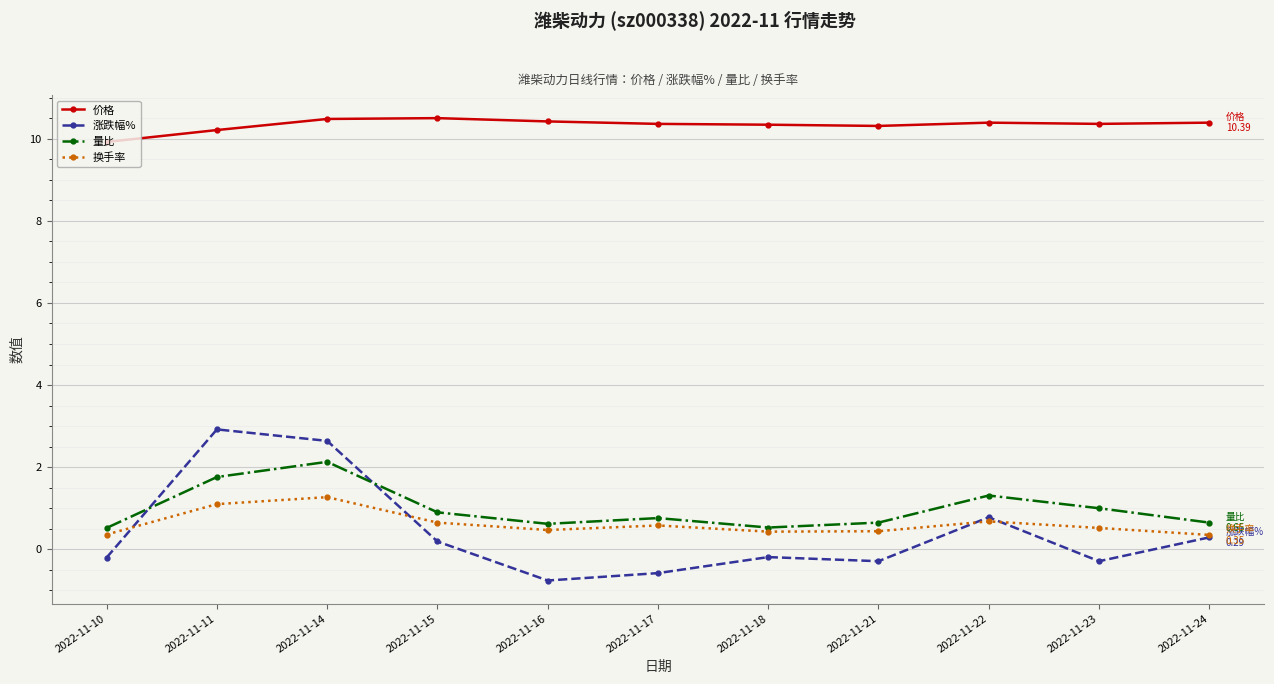

The 量比 series shows 3.0 at 2022-11-11. True or false?

False